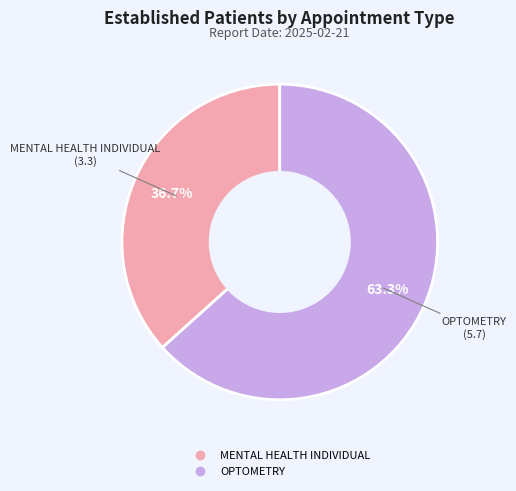

Rank the categories by value from highest to lowest.

OPTOMETRY, MENTAL HEALTH INDIVIDUAL